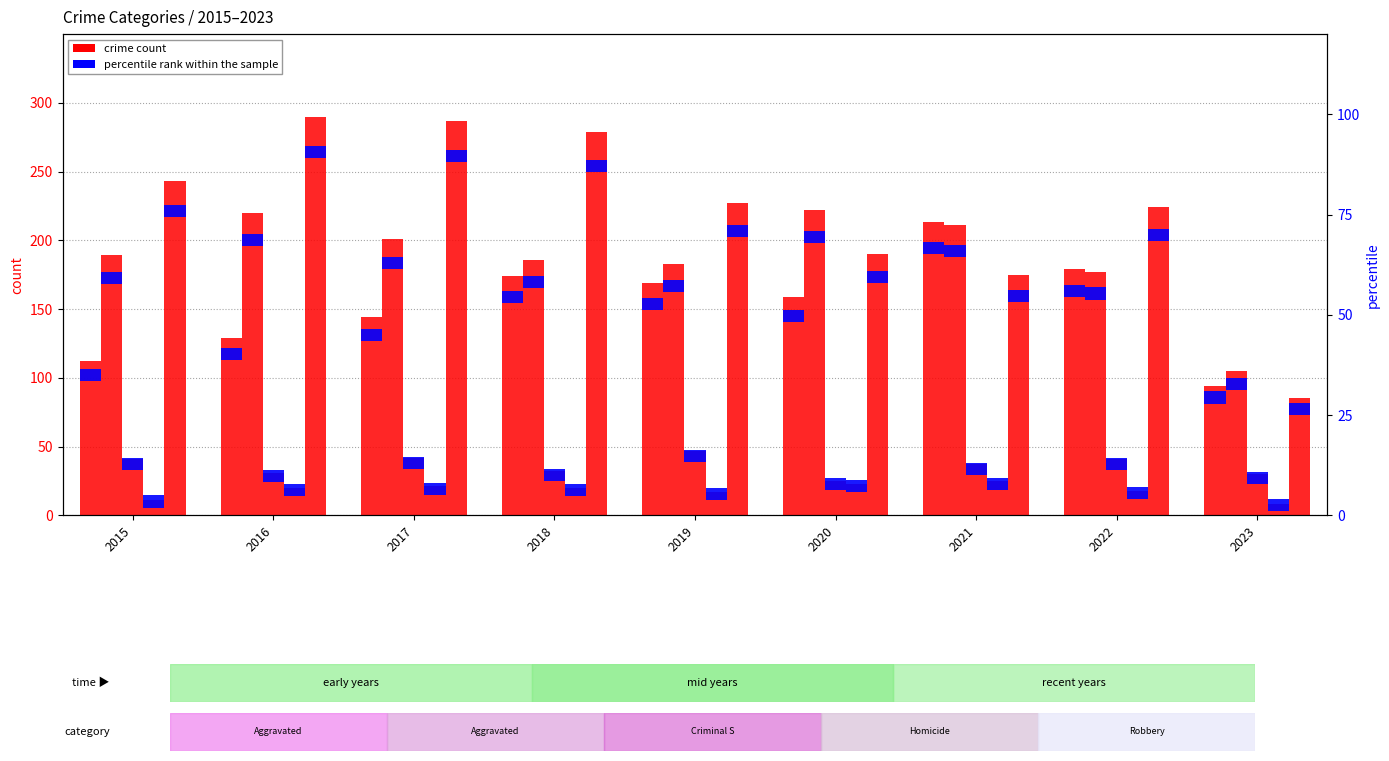

Which category has the lowest value in the Aggravated Assault series?

2023